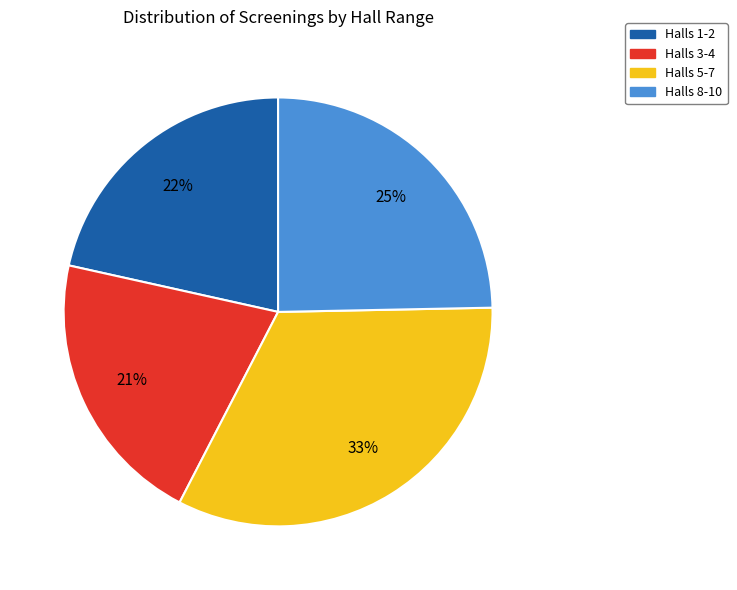

To the nearest percent, what is the difference between the largest and smallest slice percentages?

12%